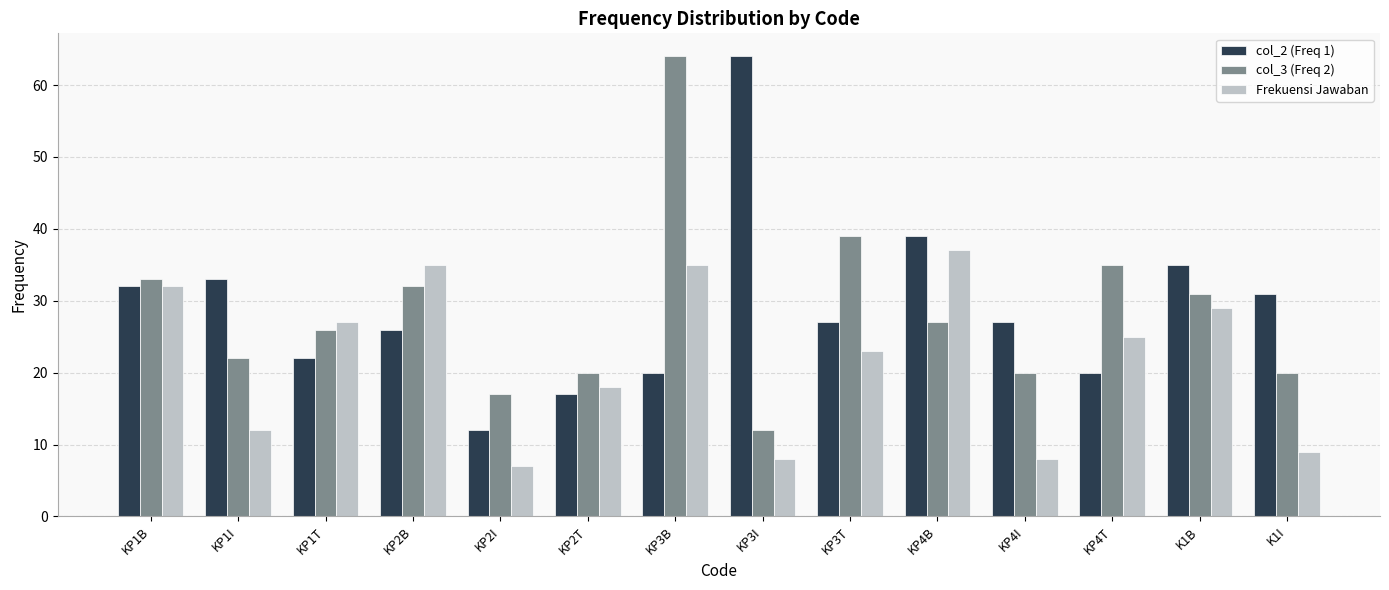

At how many categories does at least one series exceed 10?

14